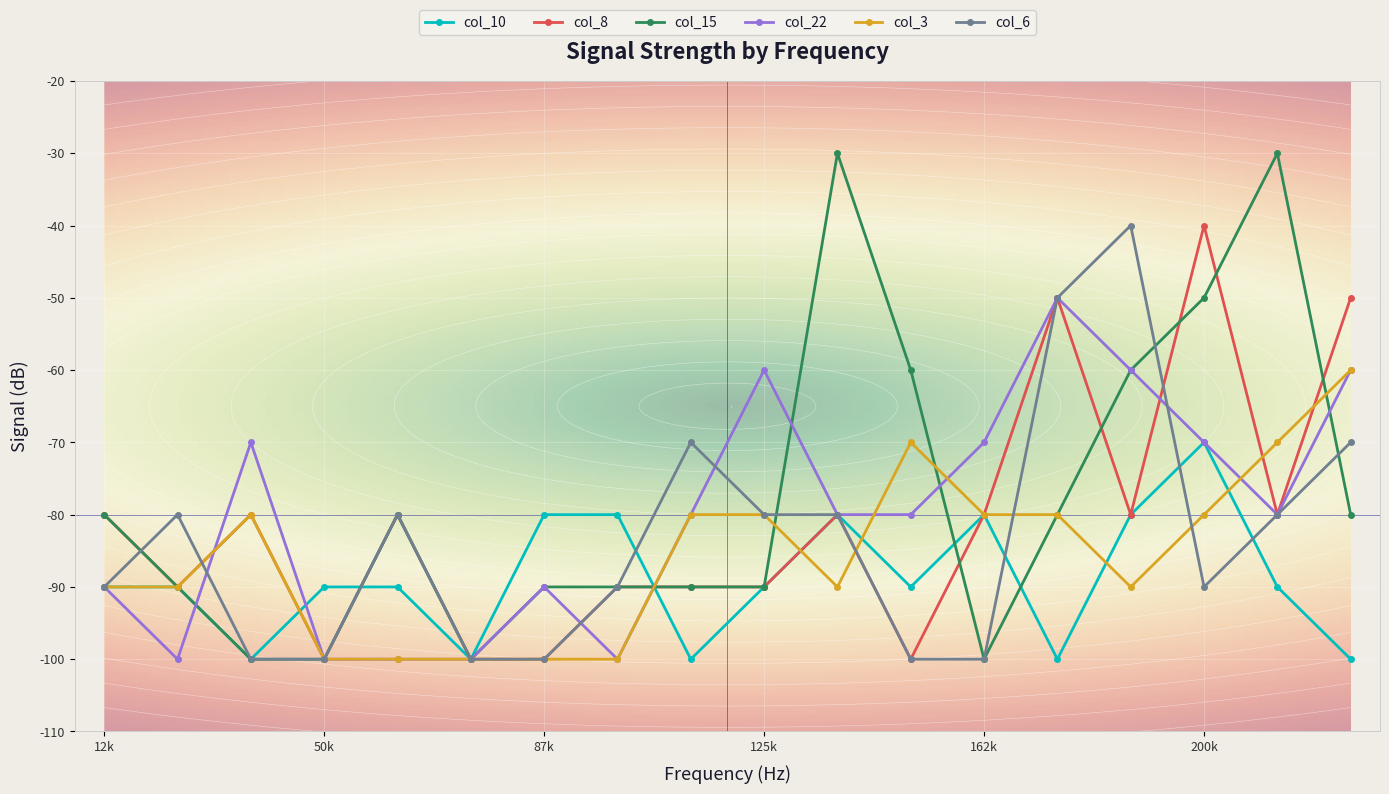

What is the sum of all col_15 values?

-1400